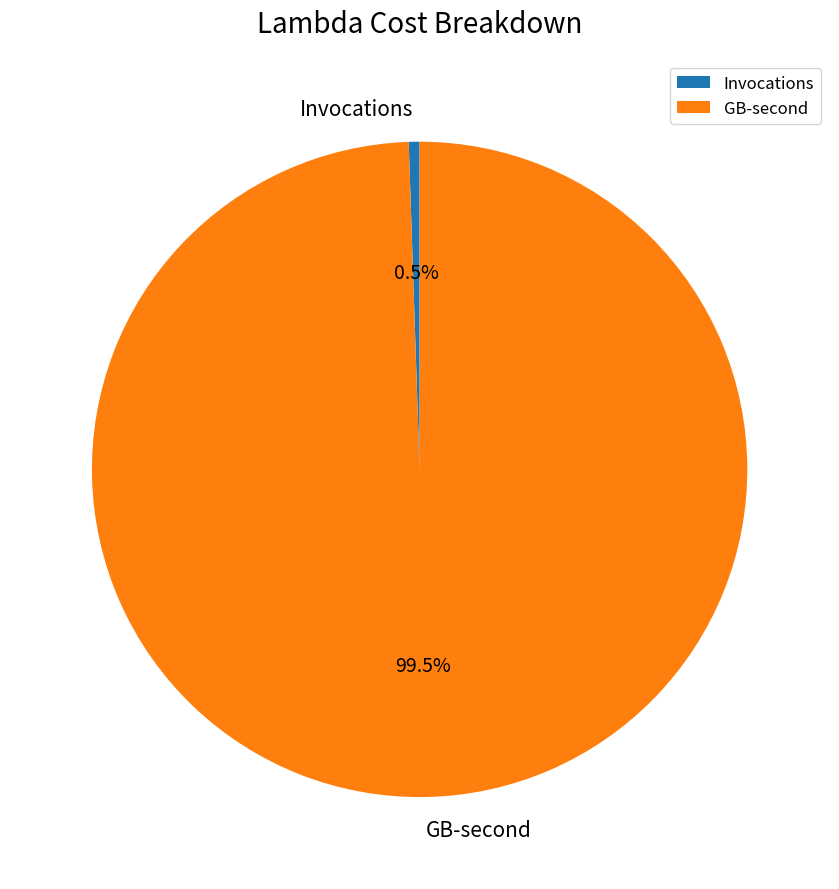

Is there a majority slice in this chart?

Yes